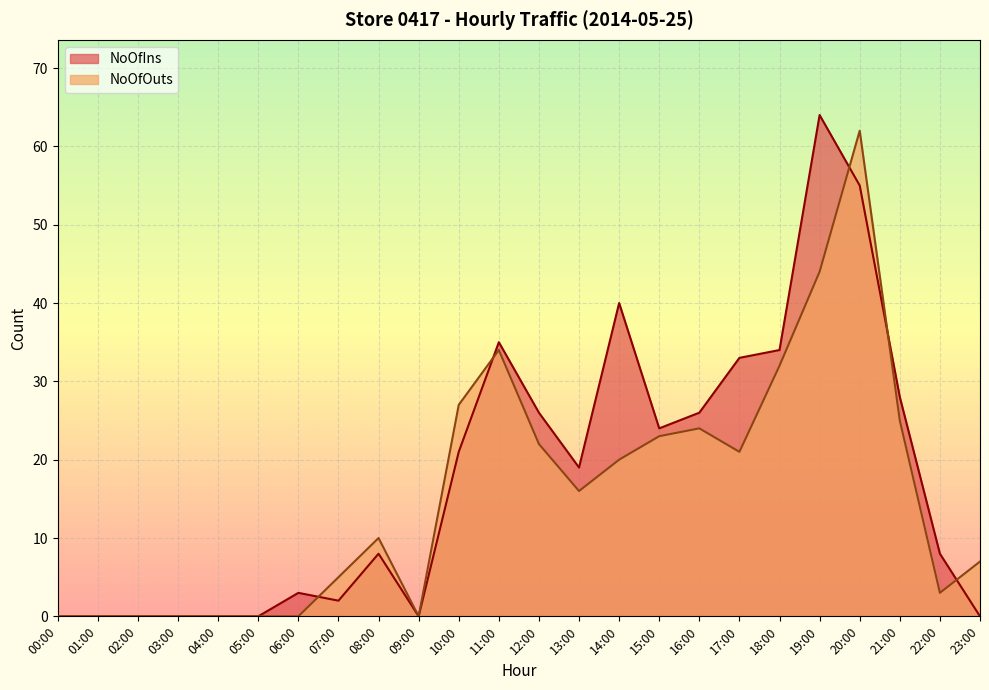

Which series ends up on top after the final intersection of NoOfOuts and NoOfIns?

NoOfOuts